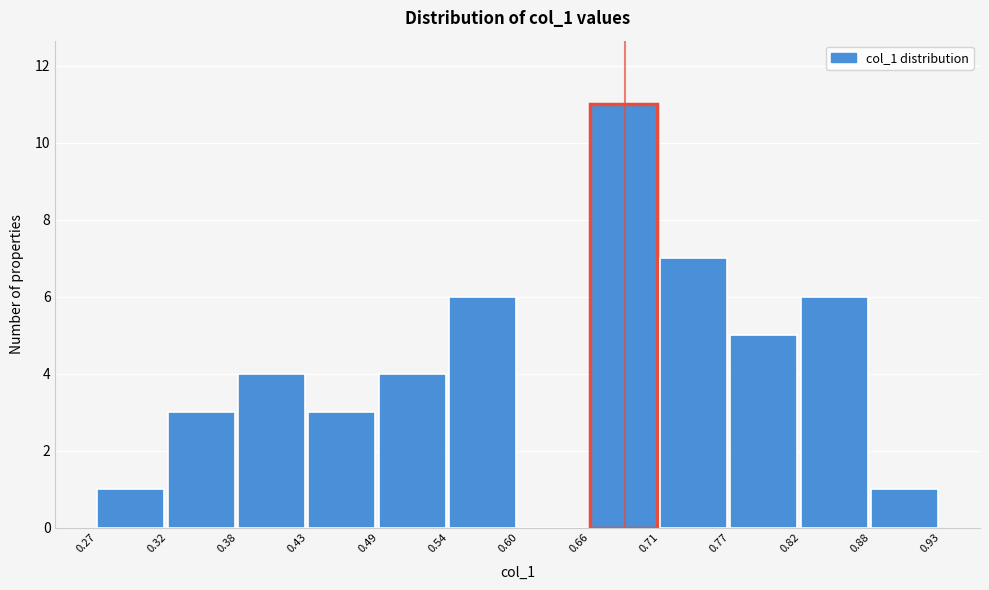

Which range on the x-axis has the tallest bar?

0.66 to 0.71